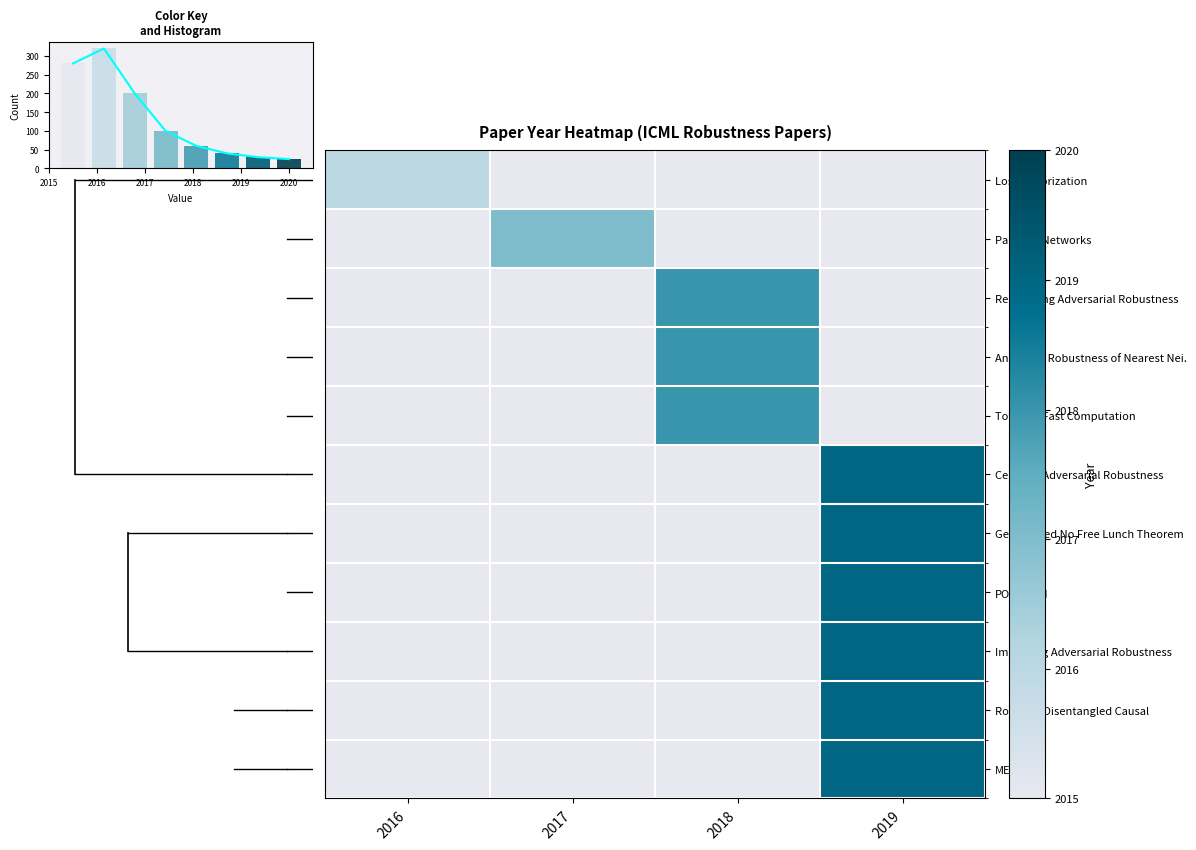

What is the spread (max minus min) of values at 2017?

2